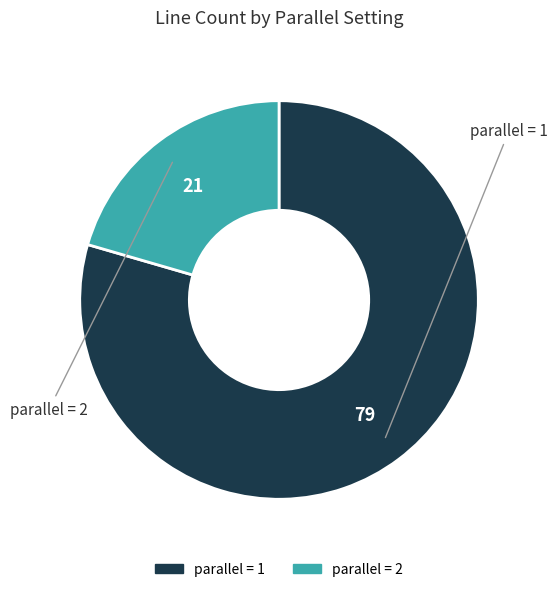

Is there any slice that represents more than half of the pie?

Yes